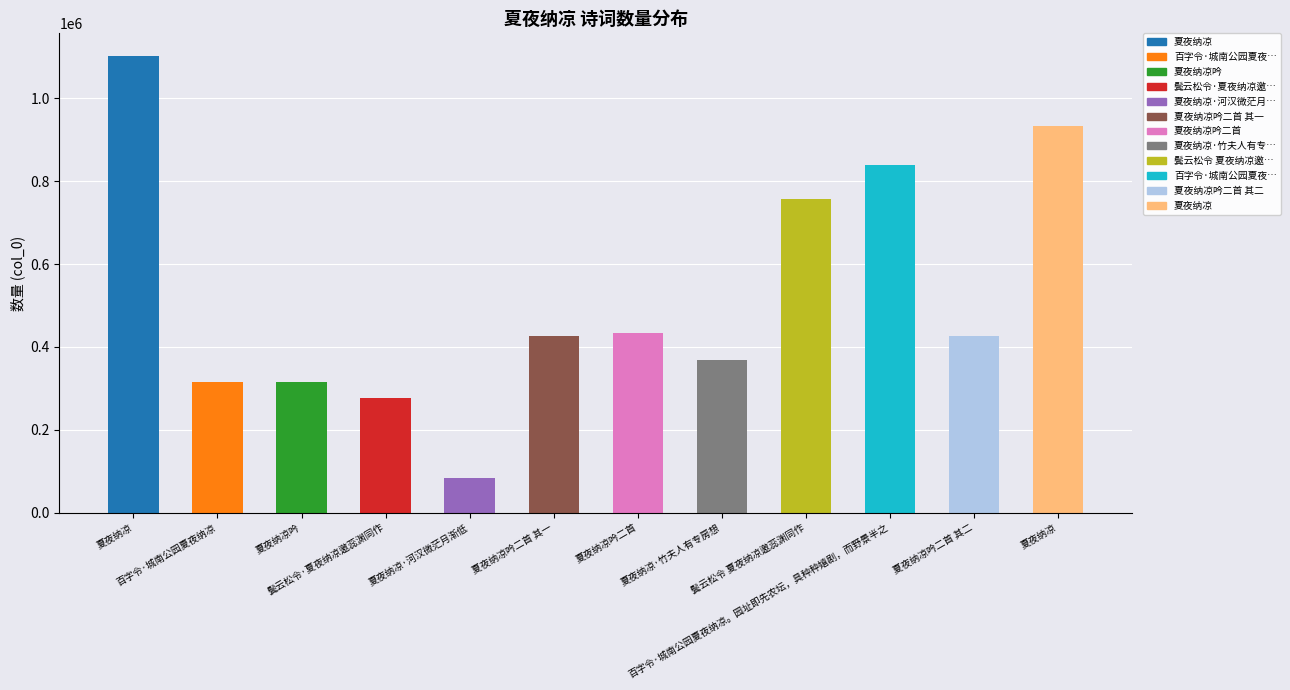

How many distinct data groups are displayed?

1